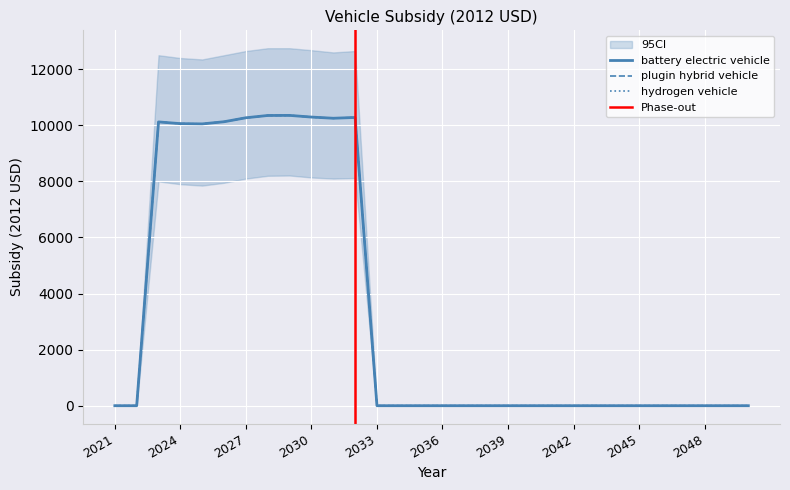

How many lines are shown in the chart?

3